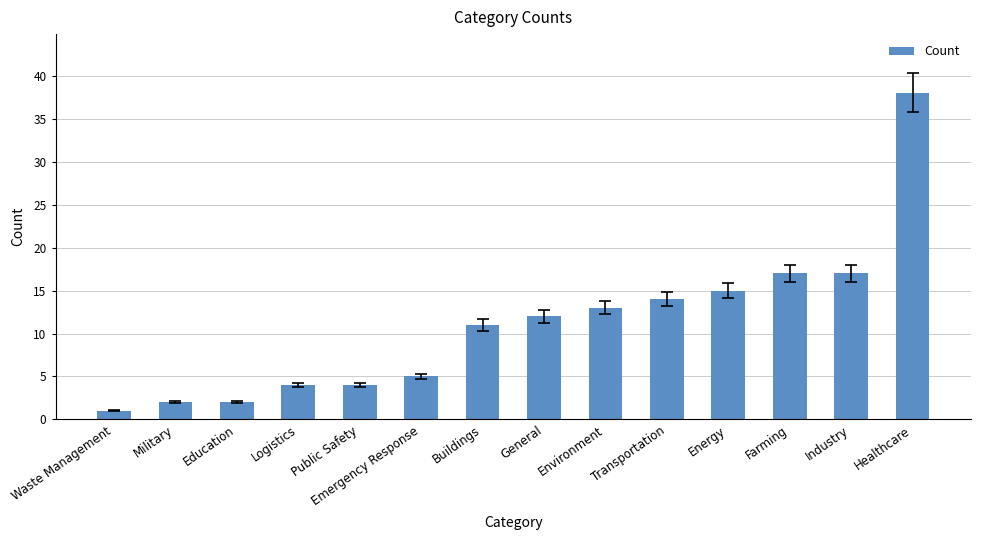

True or false: the data shows 6 at Farming.

False